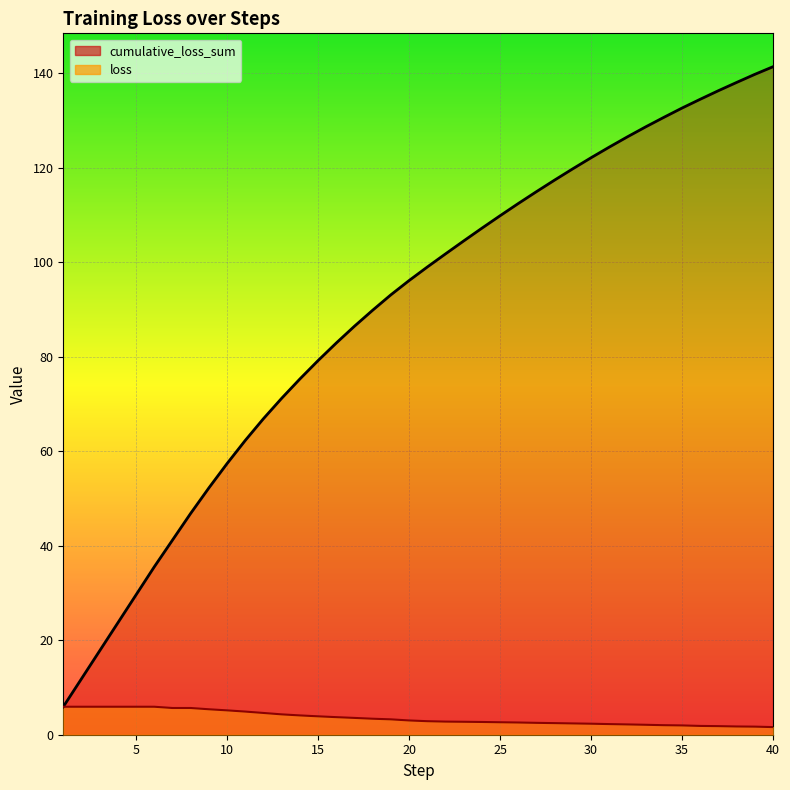

True or false: loss has more than 2 points higher than both neighbors.

False